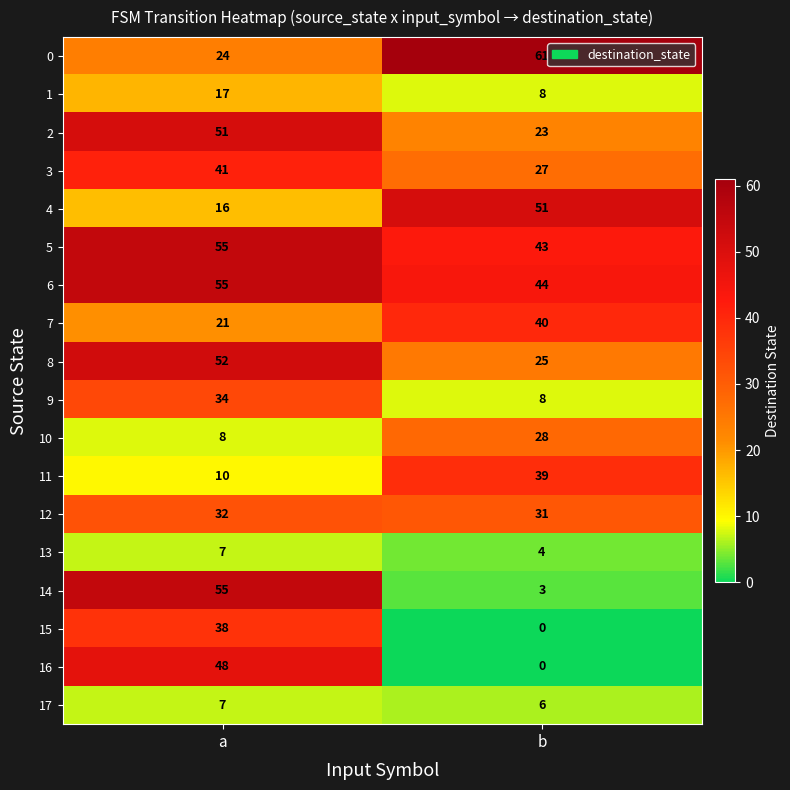

At which label is 4 closest to 33?

a